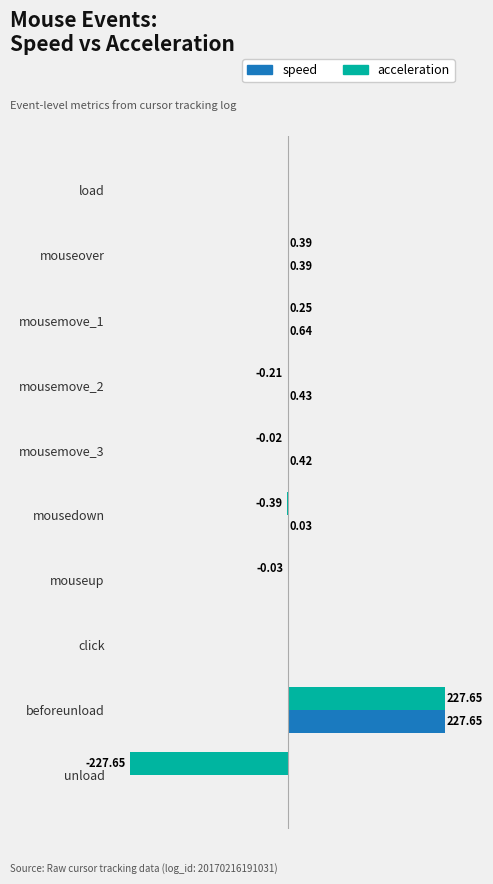

Which series has the largest total across all categories?

speed